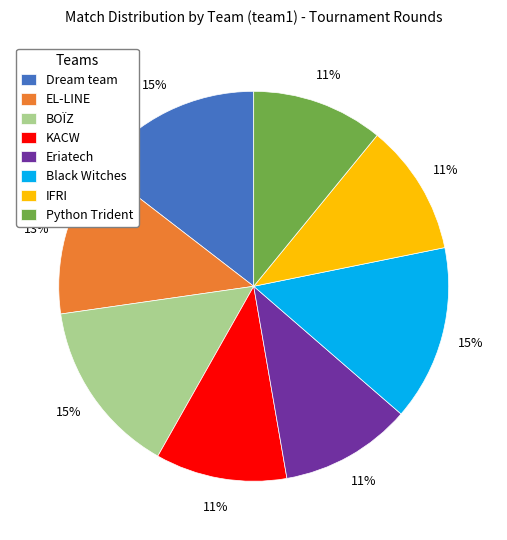

Is the sum of Dream team and IFRI greater than half?

No